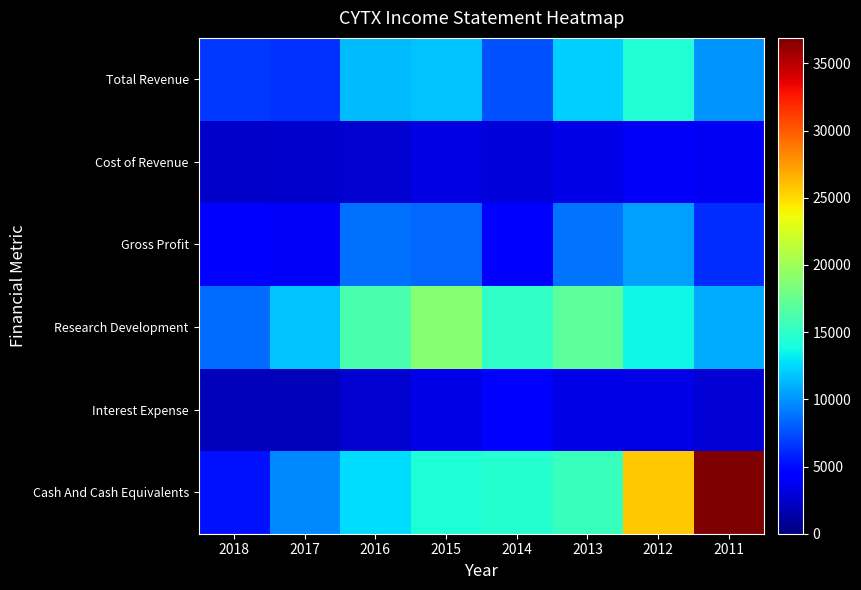

Reading left to right, extract all data points from this chart.

Total Revenue: 2018=6700	2017=6400	2016=11400	2015=11700	2014=7600	2013=12200	2012=14500	2011=10000
Cost of Revenue: 2018=2400	2017=2500	2016=2700	2015=3200	2014=2900	2013=3400	2012=4000	2011=3800
Gross Profit: 2018=4300	2017=3900	2016=8700	2015=8500	2014=4700	2013=8800	2012=10500	2011=6200
Research Development: 2018=8600	2017=11700	2016=16200	2015=19000	2014=15100	2013=17100	2012=13600	2011=10900
Interest Expense: 2018=1900	2017=2000	2016=2600	2015=3400	2014=4400	2013=3400	2012=3400	2011=2800
Cash And Cash Equivalents: 2018=5300	2017=9600	2016=12600	2015=14300	2014=14600	2013=15500	2012=25700	2011=36900